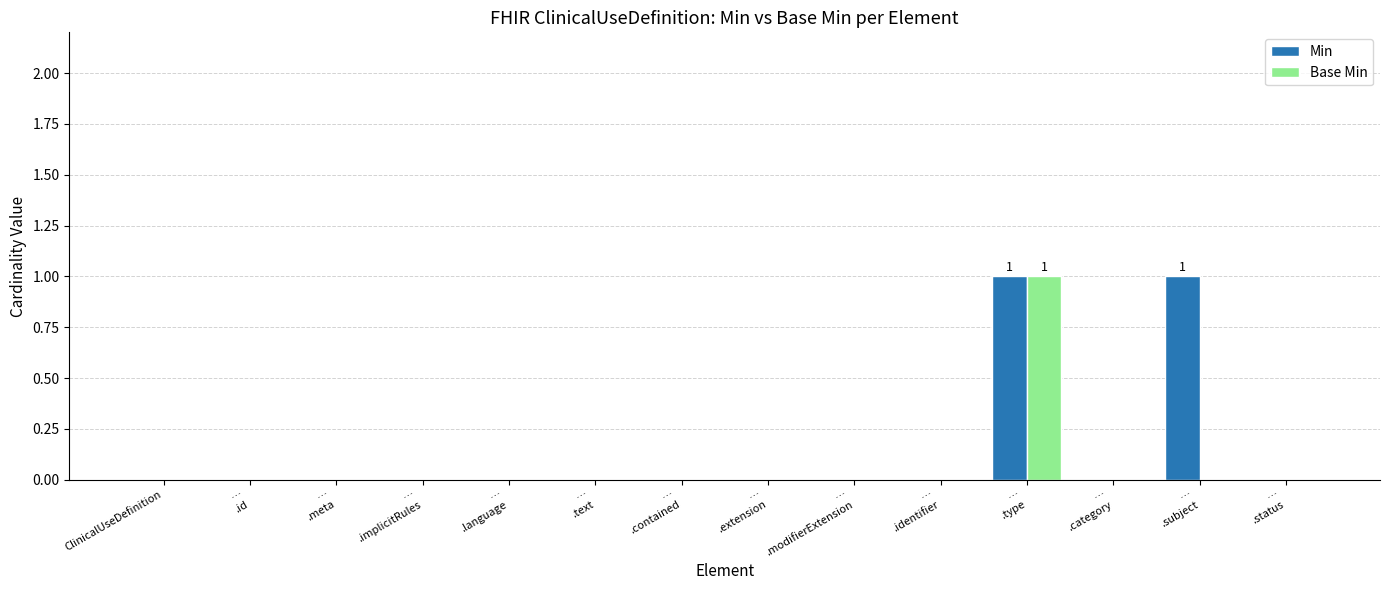

Count the number of data series in this chart.

2